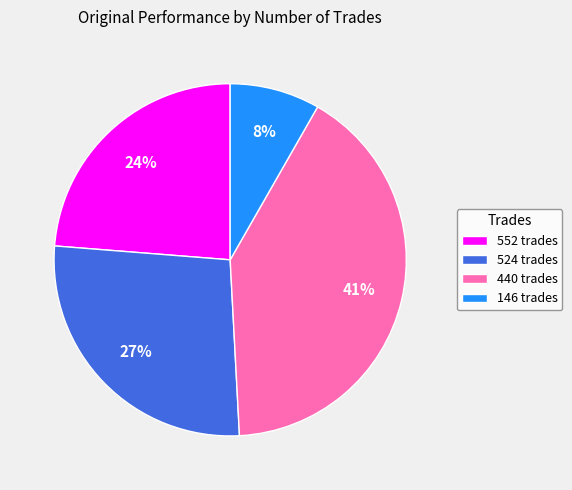

To the nearest percent, what is the average slice percentage?

25%